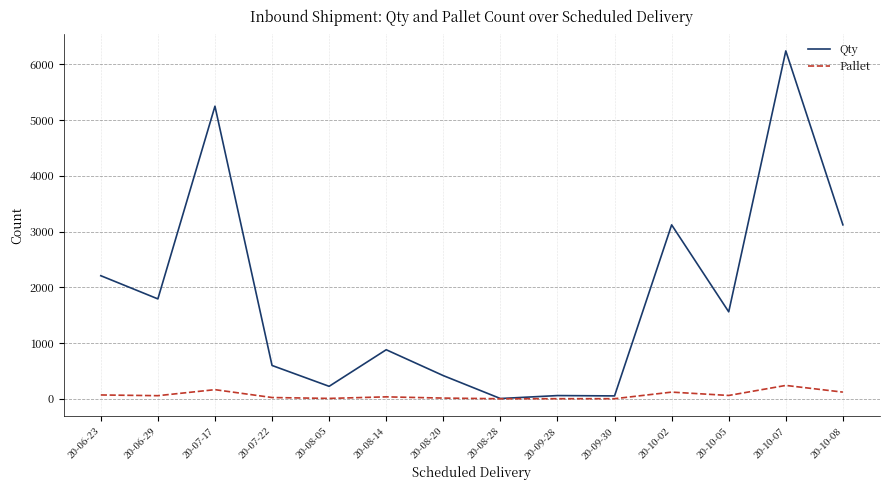

Rank the series at 20-10-07 from highest to lowest value.

Qty, Pallet